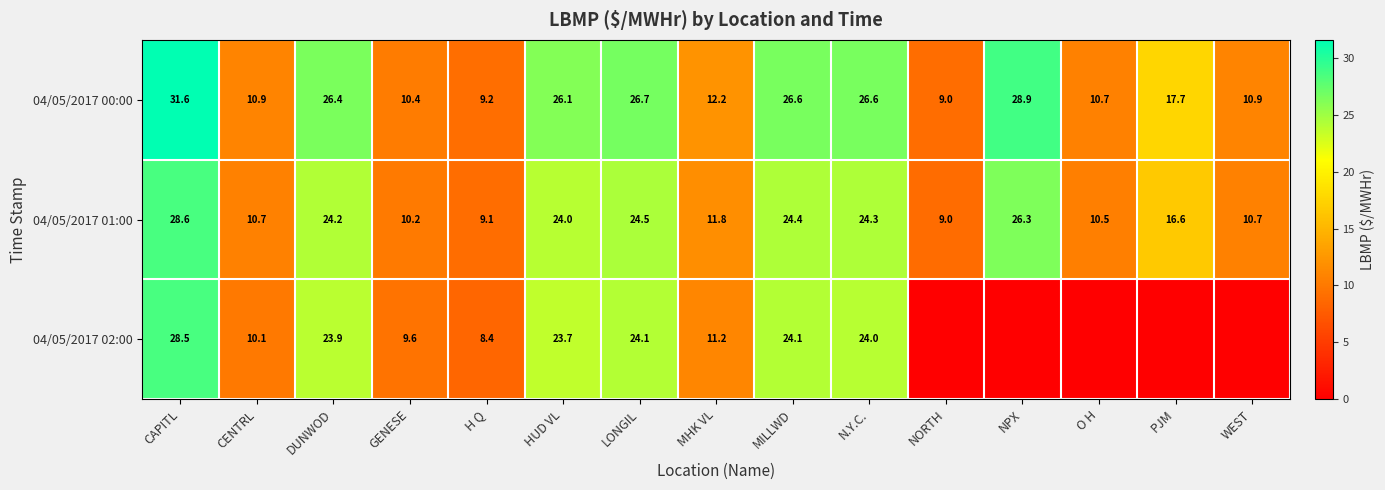

What is the difference between the maximum and minimum values in the 04/05/2017 00:00 series?

22.6